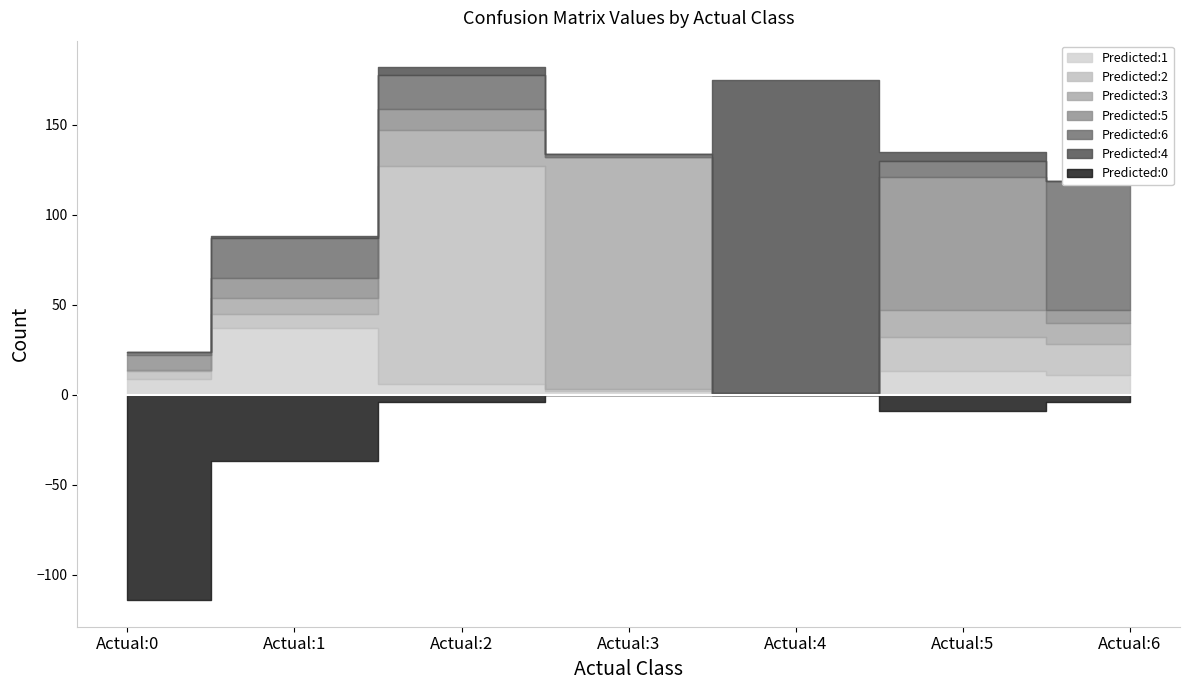

How many times do Predicted:1 and Predicted:6 cross each other?

2